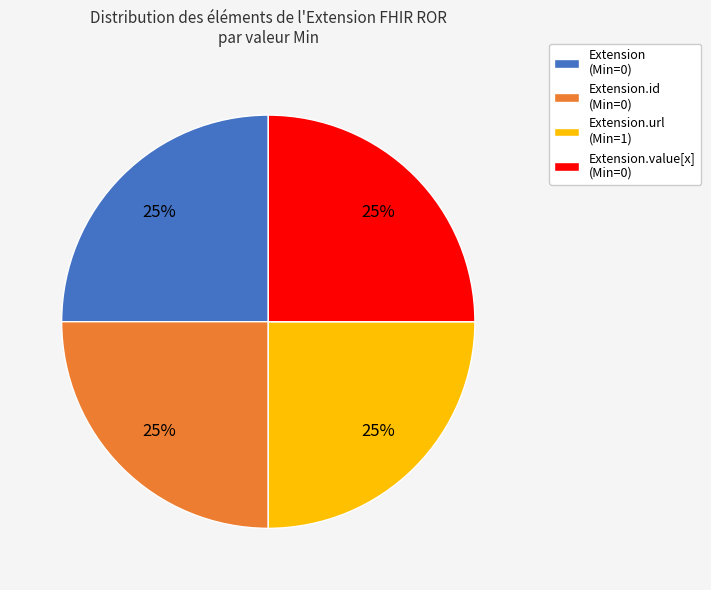

To the nearest percent, what is the combined percentage of Extension.id (Min=0) and Extension.url (Min=1)?

50%